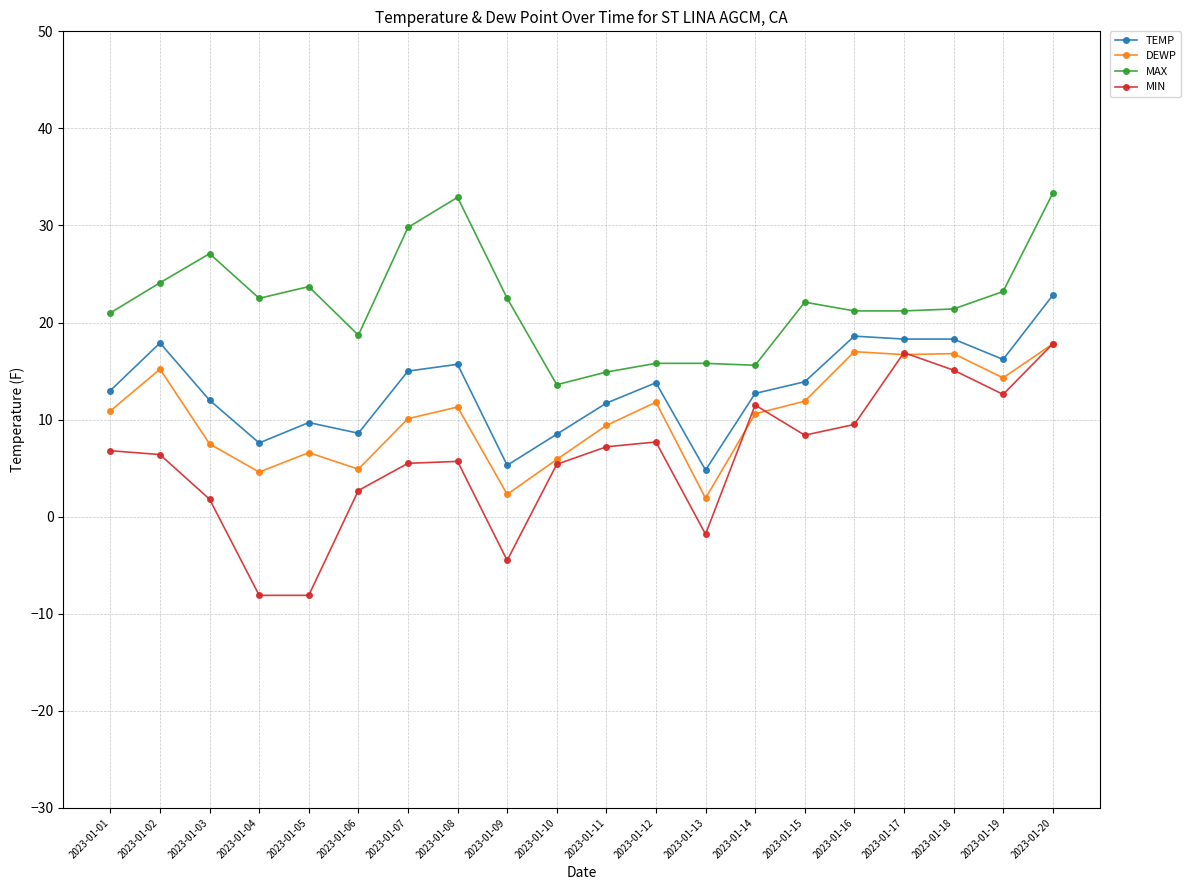

True or false: TEMP and MIN intersect in this chart.

False